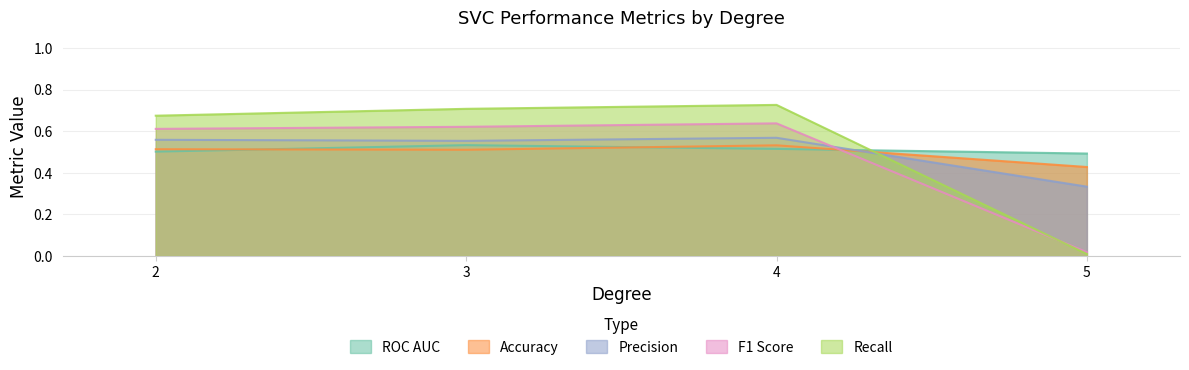

True or false: ROC AUC and Accuracy intersect in this chart.

True